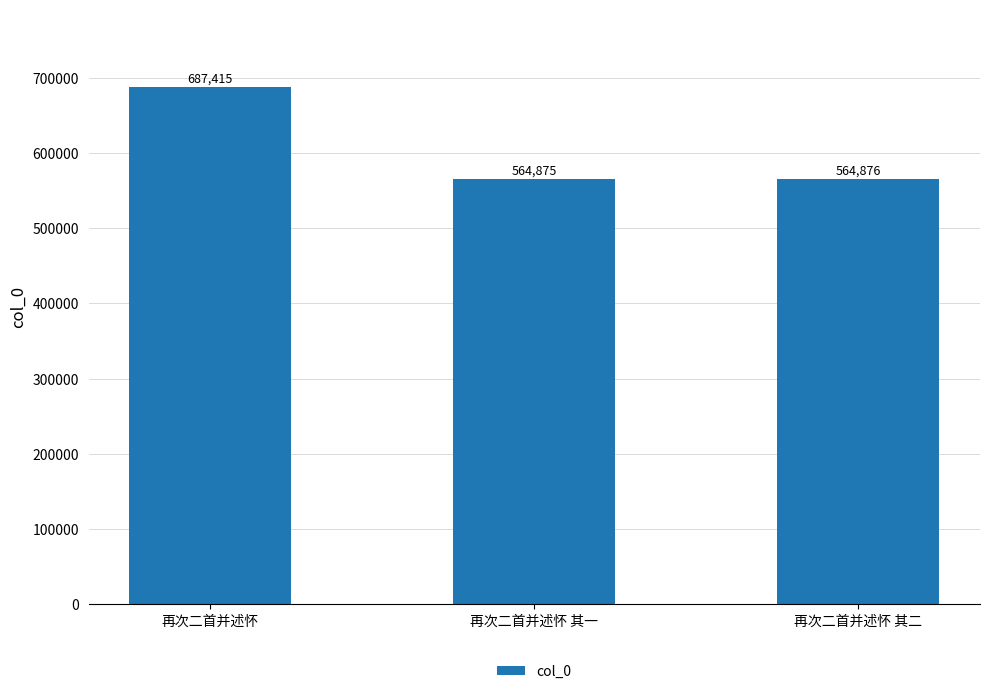

What is the maximum value shown in the chart?

687415